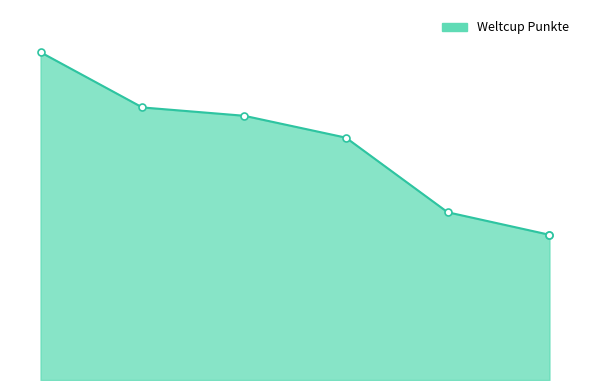

Which has a higher value, Lena or Lea?

Lena